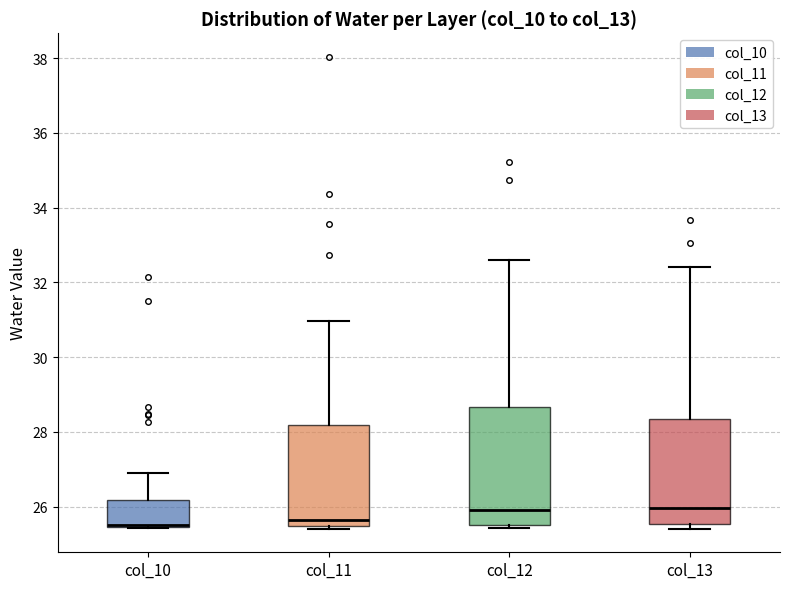

Reading left to right, transcribe this box plot: for each box, give where its median line is, the range the box spans, and where its two whiskers end, as read against the y-axis. The values are not printed on the chart, so give them approximately, as read against the axis.

col_10: median 25.6 (drawn on the box's lower edge), box 25.4 to 26.2, whiskers 25.4 to 27.0
col_11: median 25.6, box 25.4 to 28.2, whiskers 25.4 (just below the box's lower edge) to 31.0
col_12: median 25.8, box 25.6 to 28.6, whiskers 25.4 to 32.6
col_13: median 26.0, box 25.6 to 28.4, whiskers 25.4 to 32.4